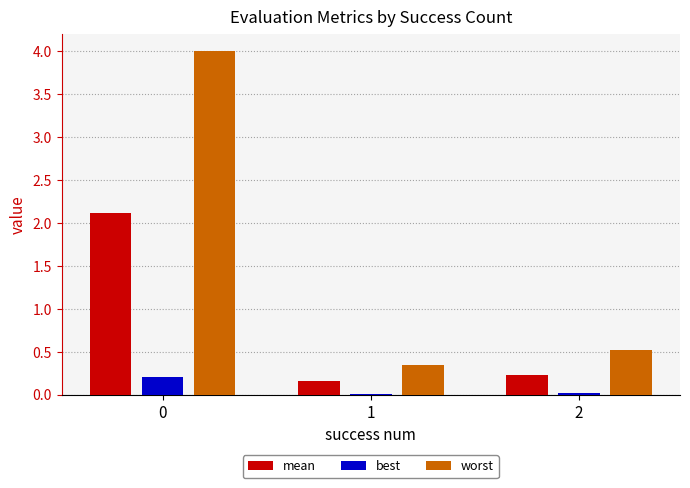

Is it true that mean equals 3.3 at 0?

False